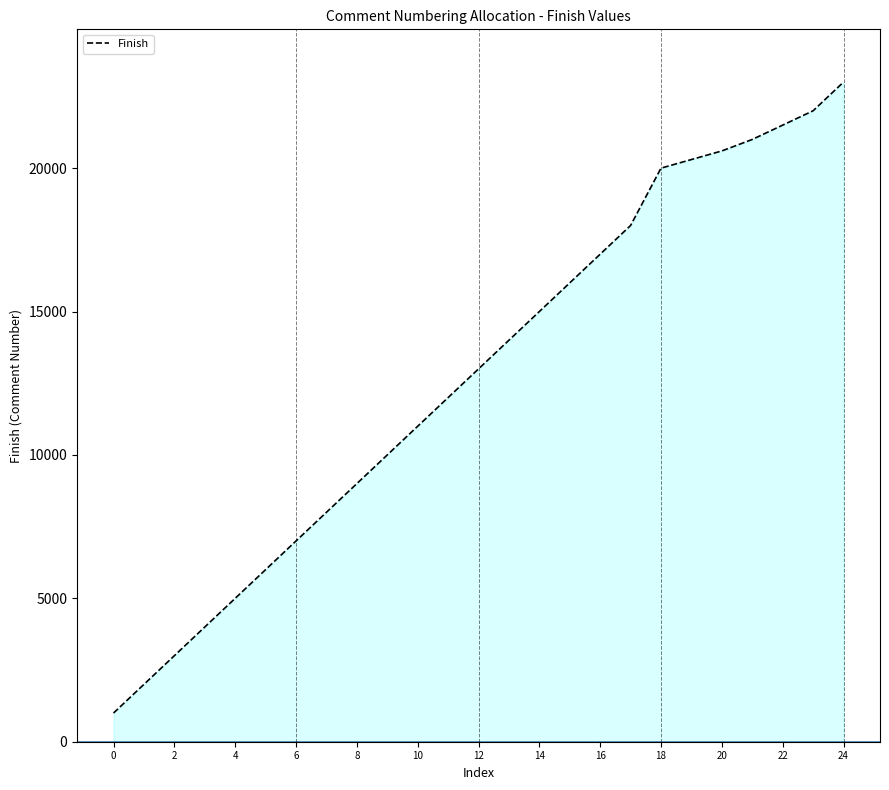

Does the chart display data point markers on the line(s)?

No